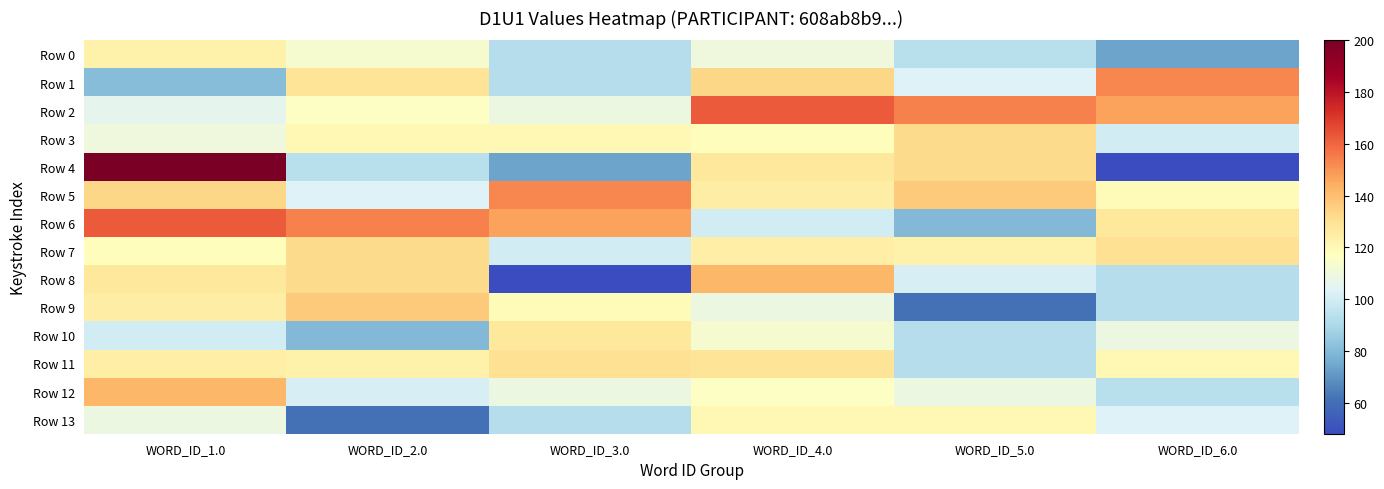

What is the smallest value displayed?

48